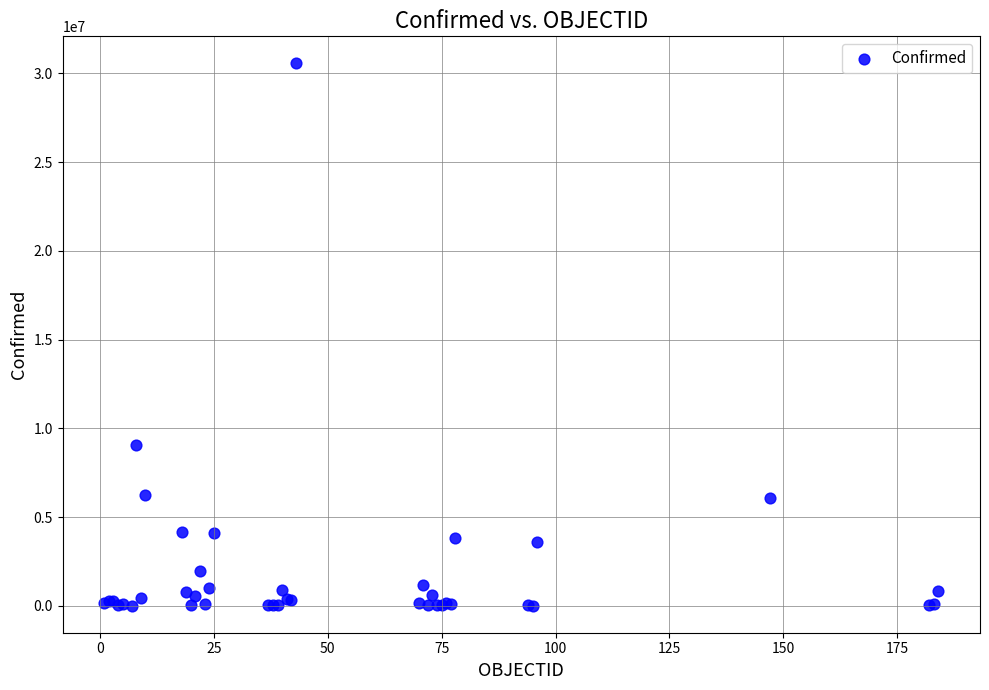

What Y value in the scatter plot is closest to 15282971?

9083673